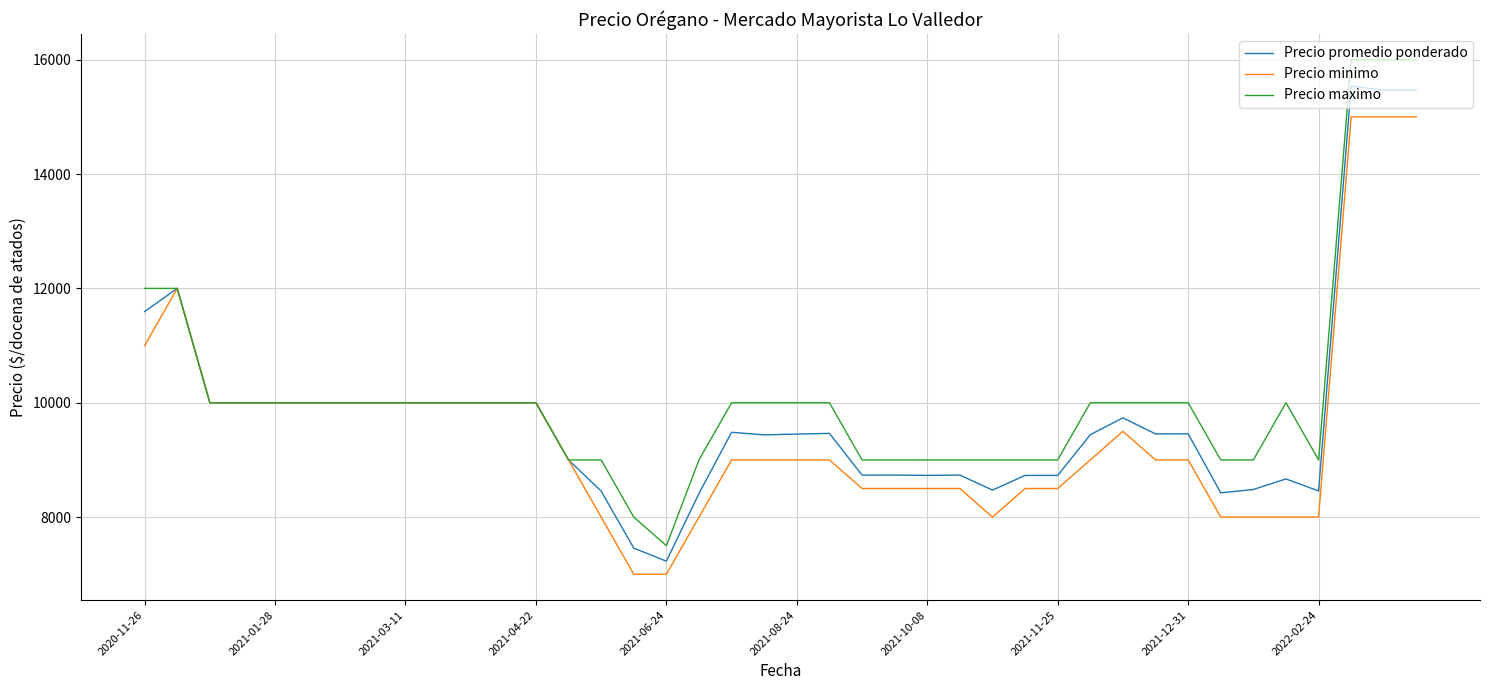

Which series has the largest range (max minus min)?

Precio maximo